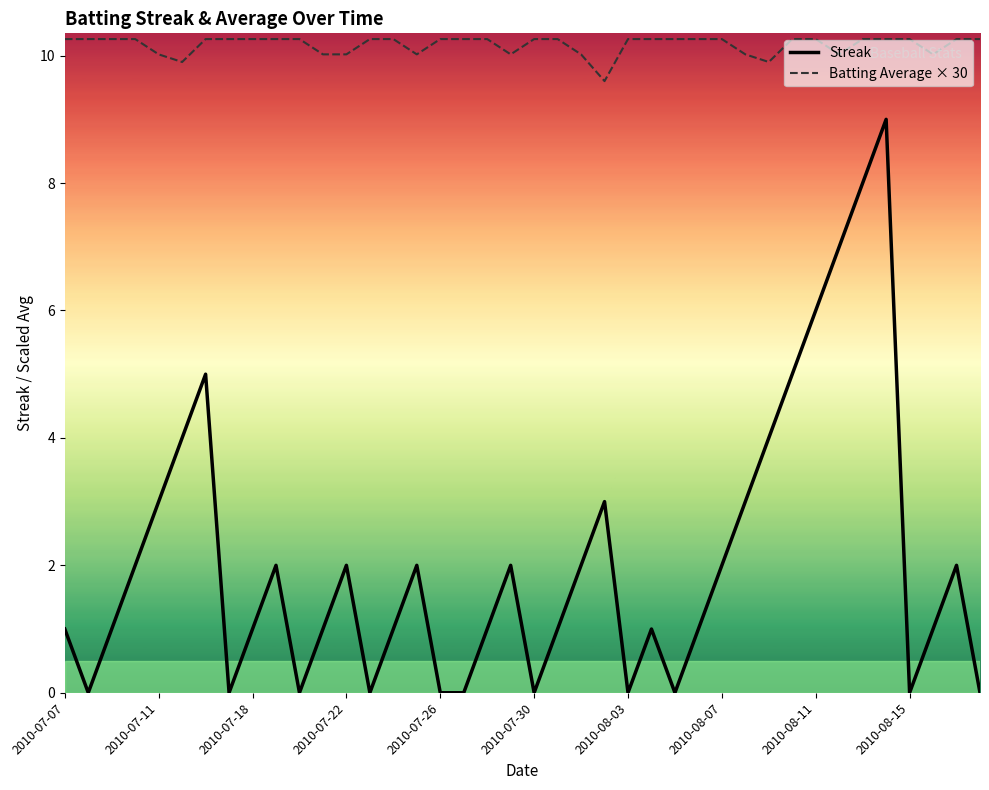

True or false: Batting Average × 30 and Streak cross at least once.

False